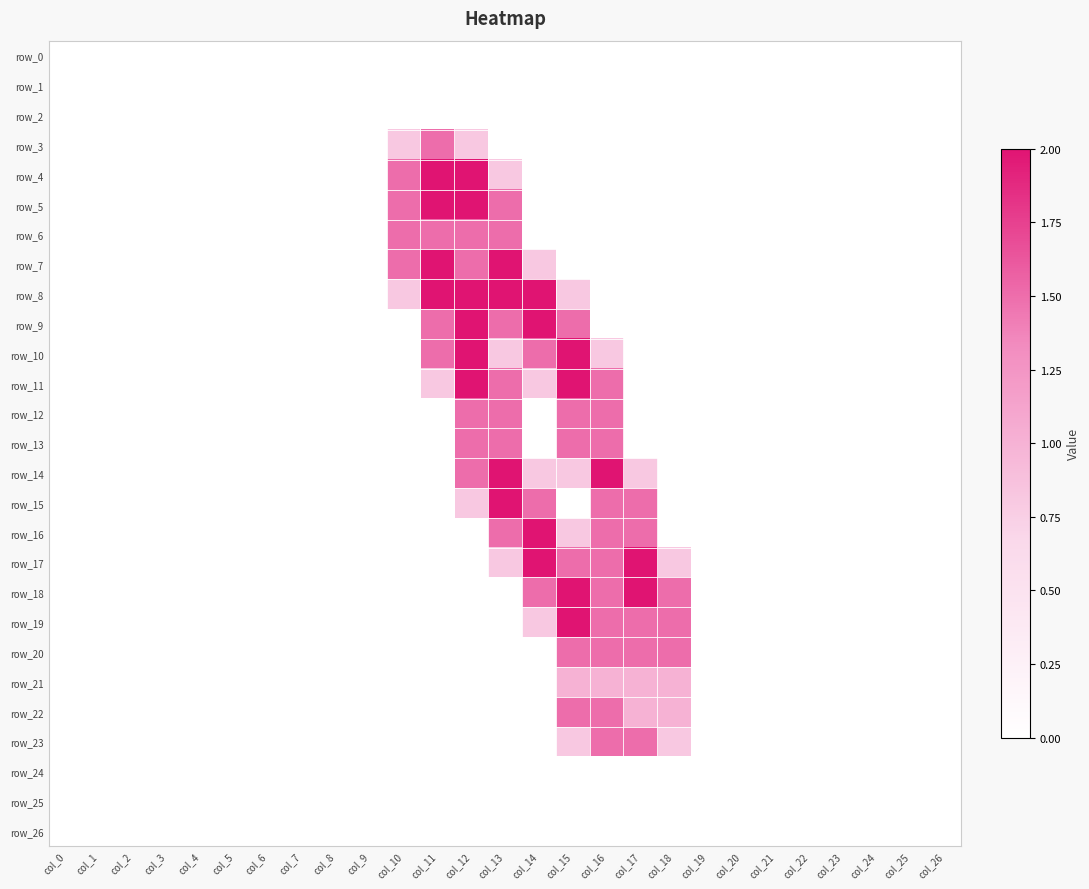

Is the value of row_16 at col_16 greater than the value of row_10 at col_0?

Yes